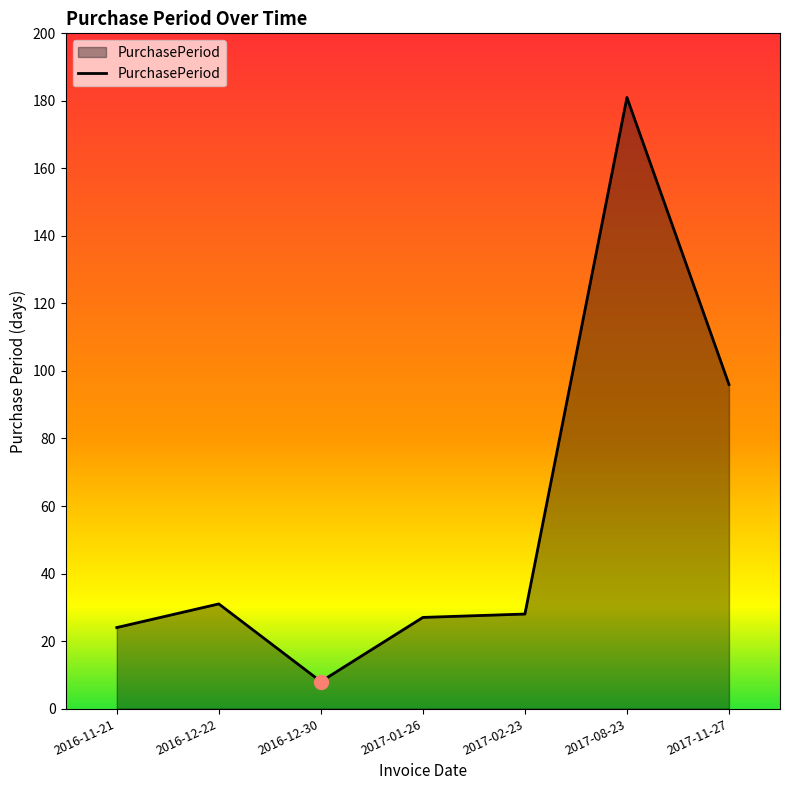

How many series are shown in this chart?

1